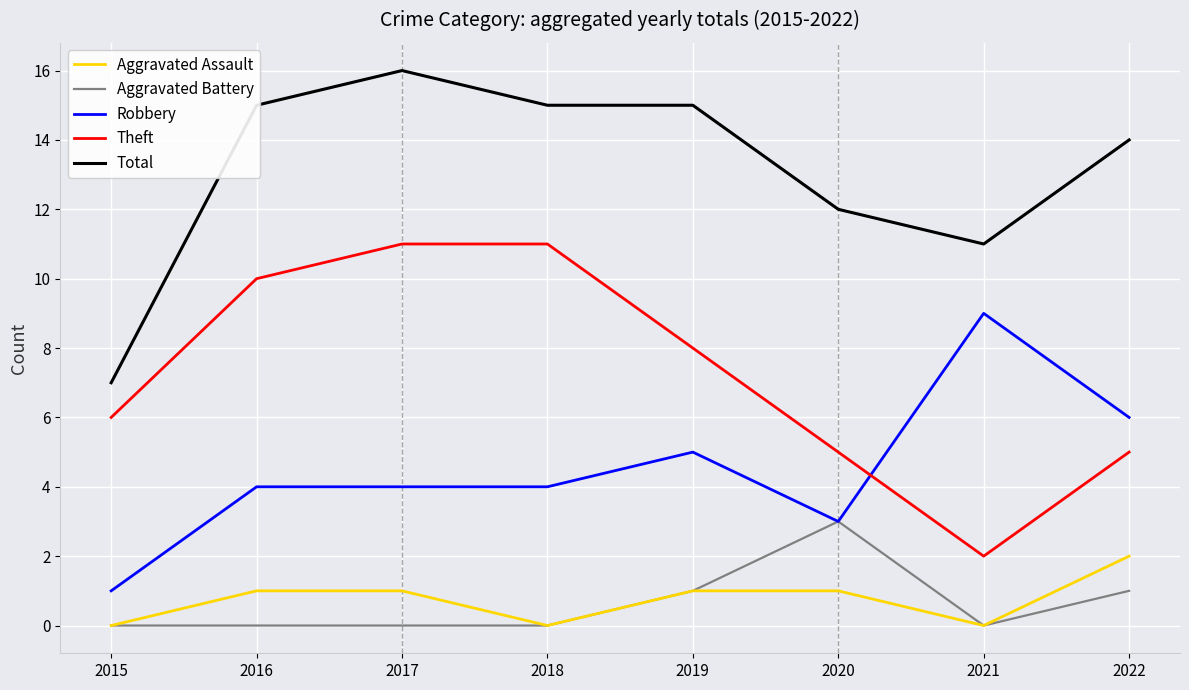

The value of Total at 2022 is 7. True or false?

False